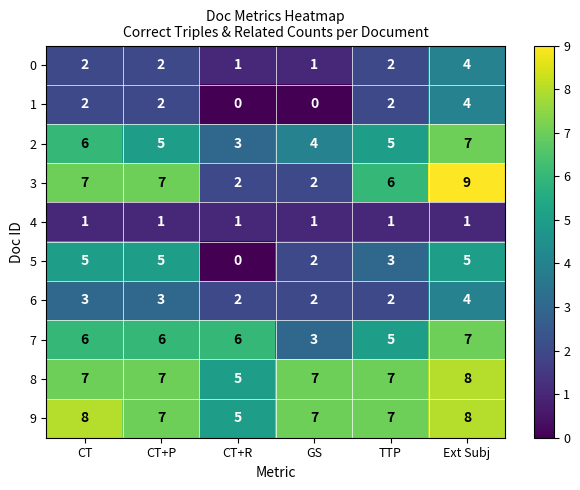

Count the 0 values in the range 1 to 2.

5